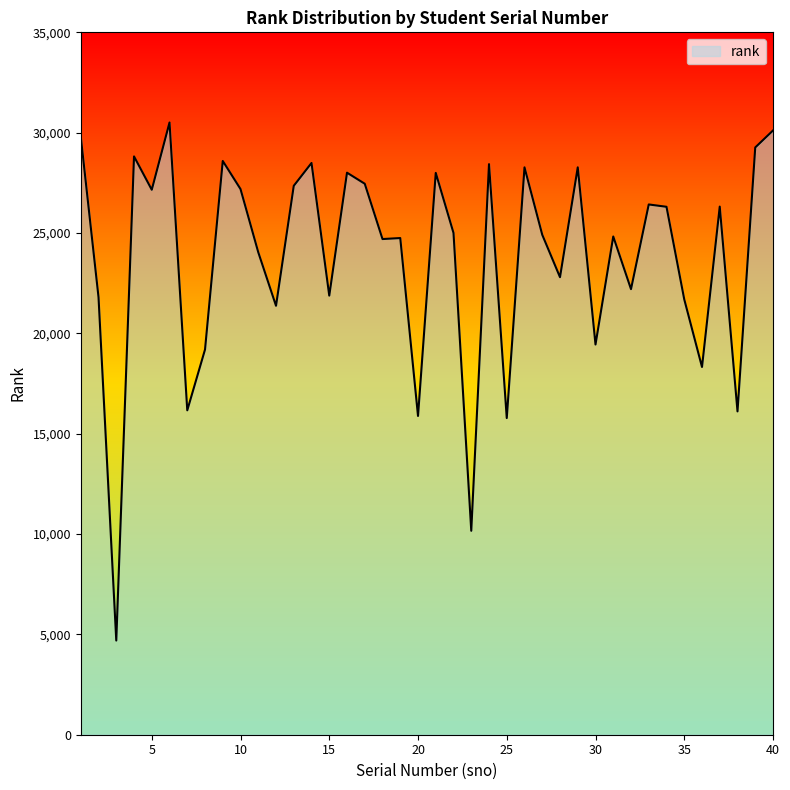

True or false: the data has more than 0 interior local peaks.

True